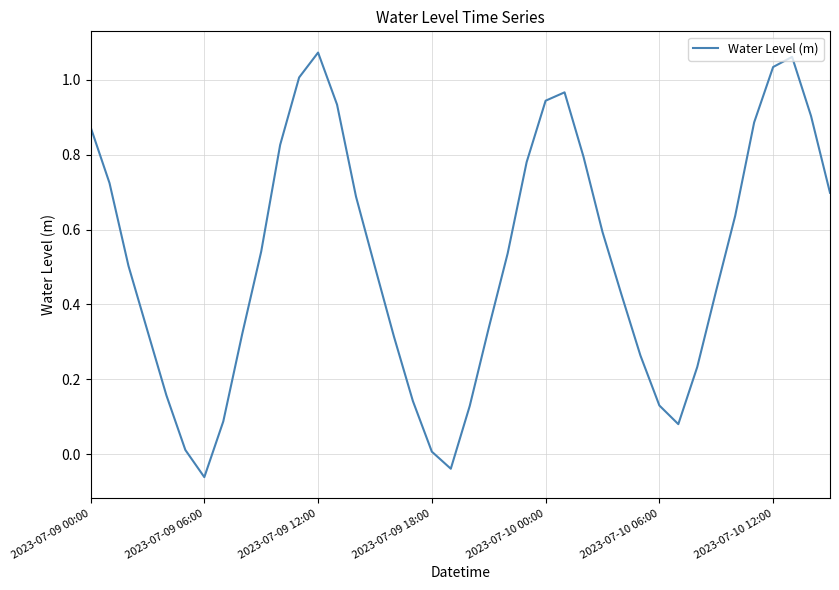

How many interior local peaks (higher than both neighbors) does the data have?

3